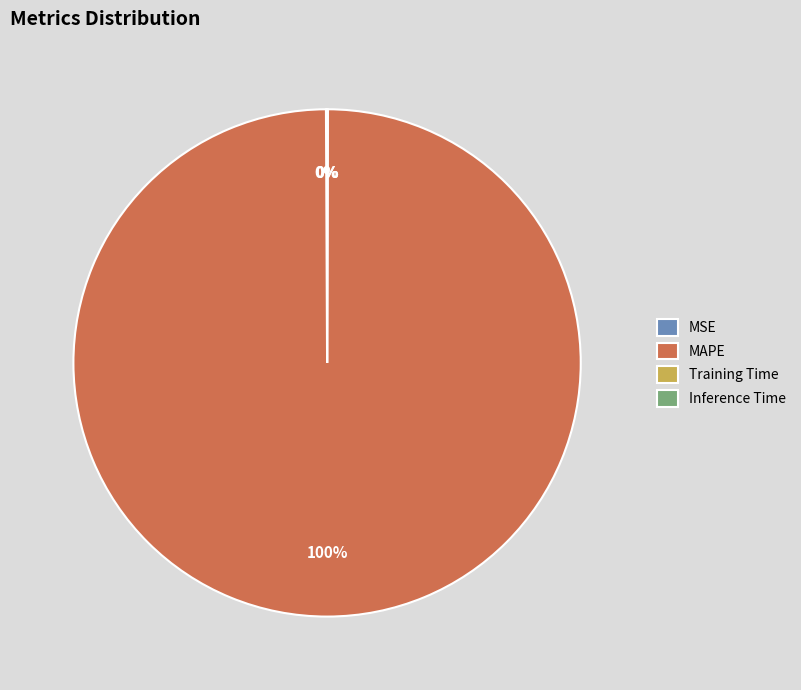

To the nearest percent, what is the average slice percentage?

25%